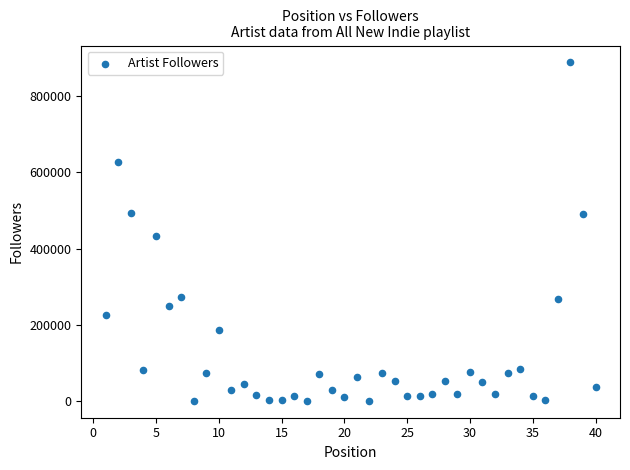

What is the range of X values (max minus min)?

39